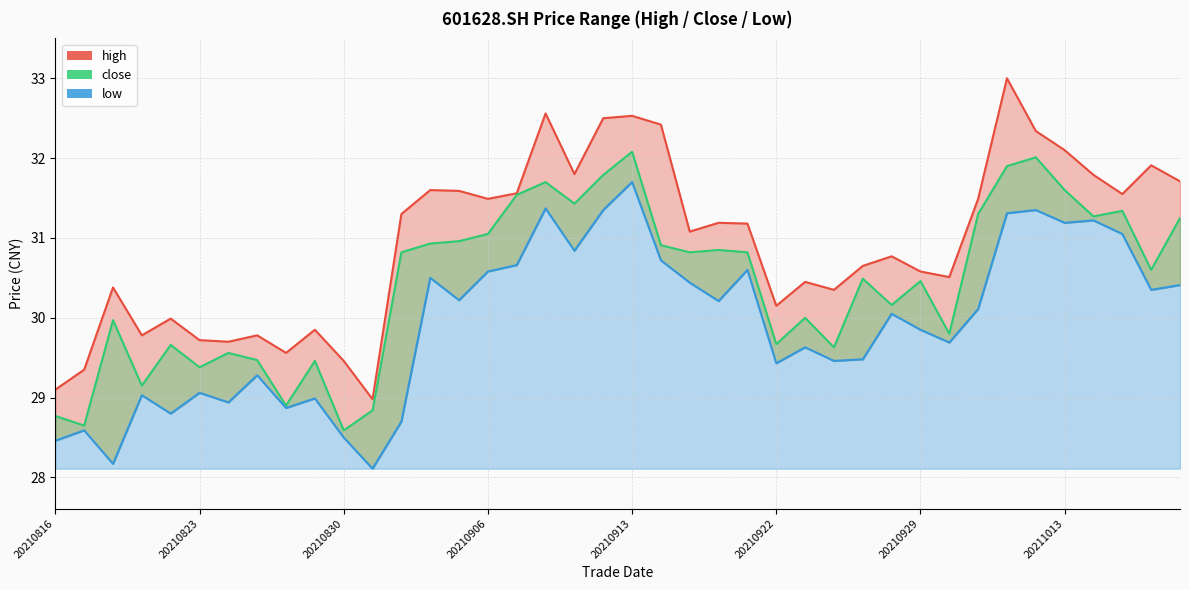

What is the value of the close point at the 17th from the left?

31.5